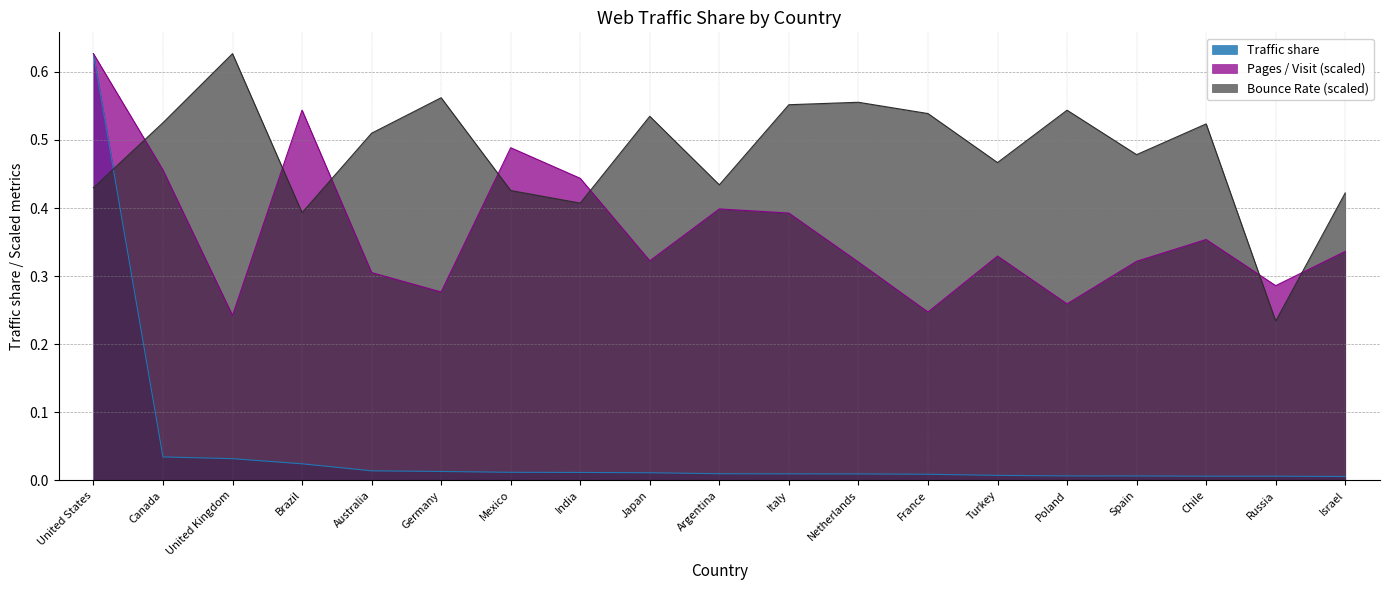

The value of Bounce Rate at Netherlands is 0.3. True or false?

False